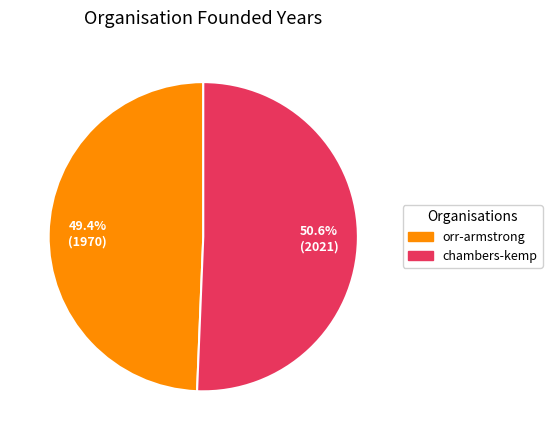

How much of the chart is everything except chambers-kemp?

49.4%